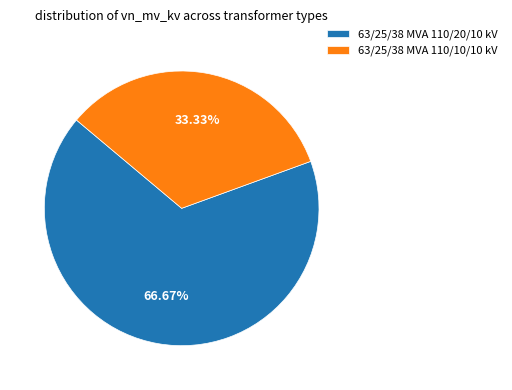

Is it true that 63/25/38 MVA 110/10/10 kV is 26% of the pie?

False